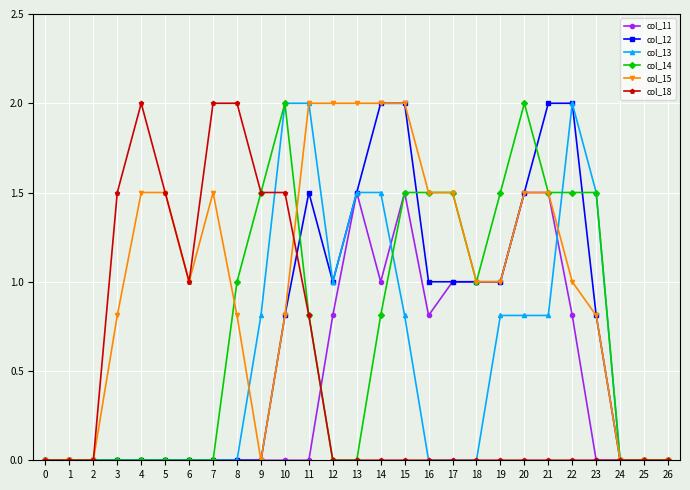

What is the difference between the col_15 values at 15 and 21?

0.5